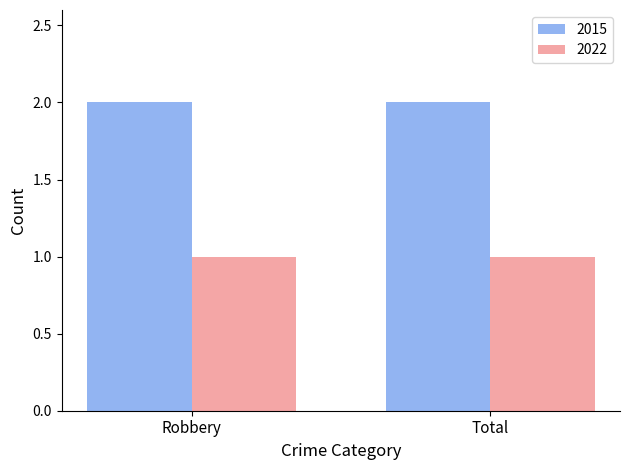

Rank the series at Total from highest to lowest value.

2015, 2022